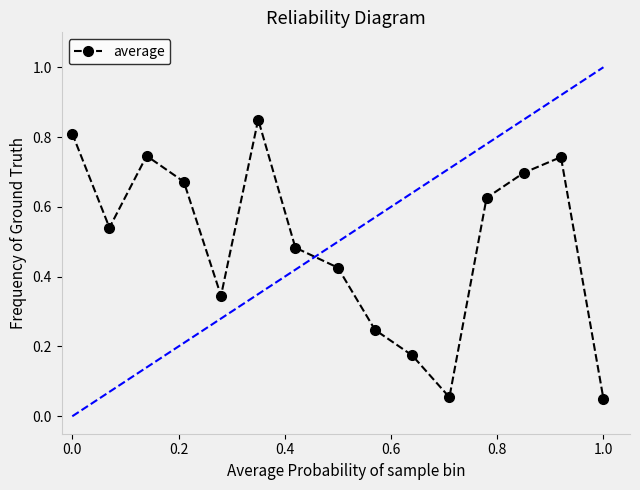

How many points are higher than both their immediate neighbors (excluding endpoints)?

3